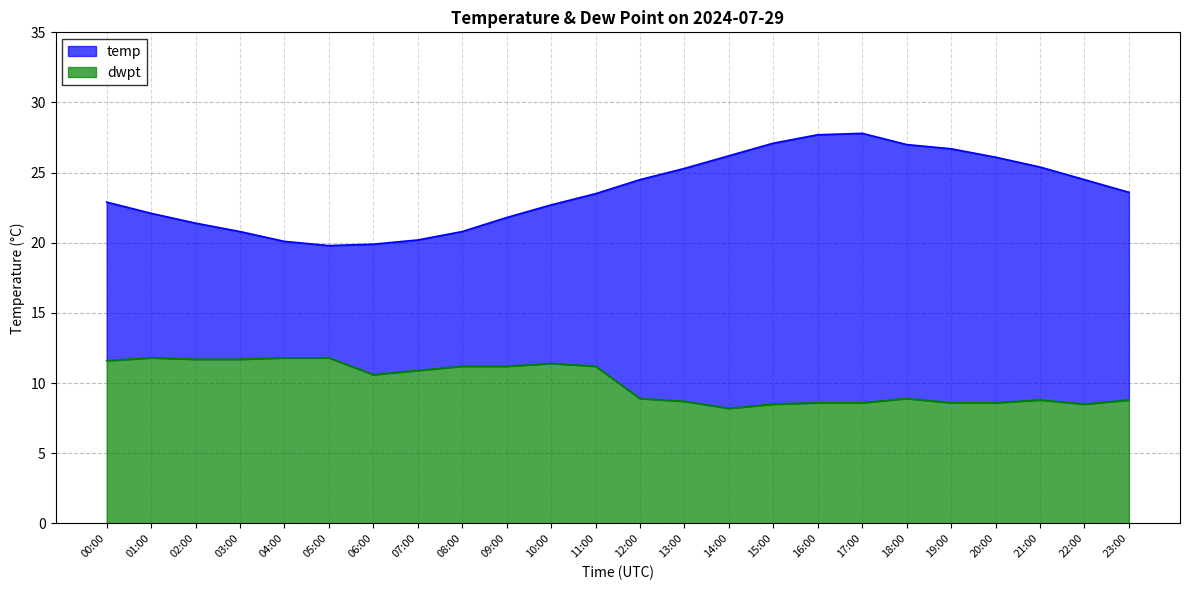

What is the sum of all dwpt values?

240.6